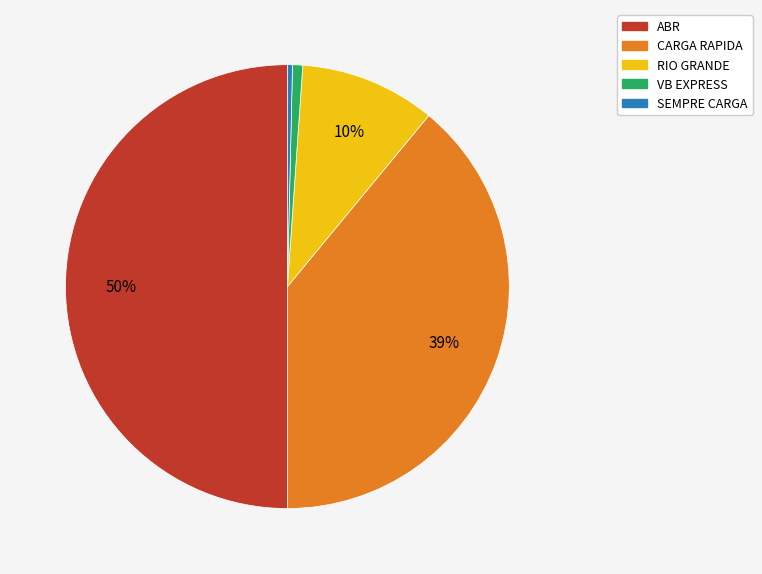

Count the number of slices in the pie.

5